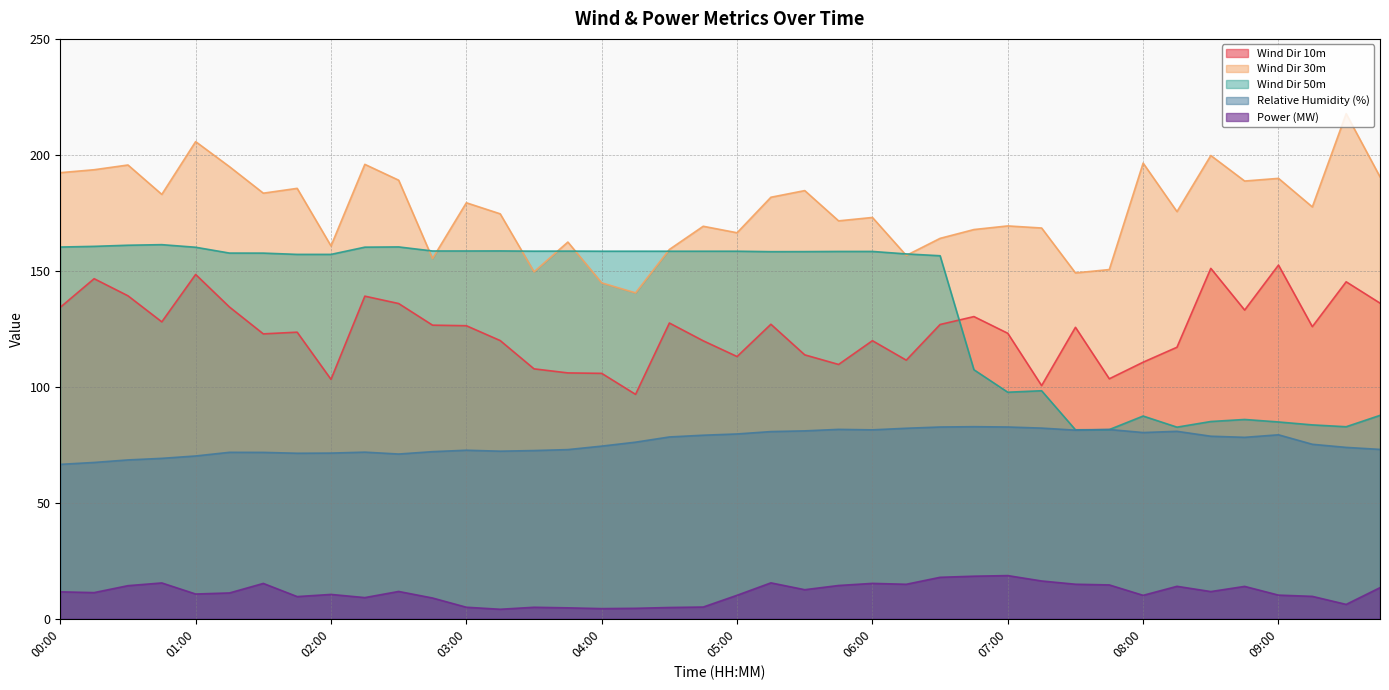

At how many categories does at least one series exceed 18?

40